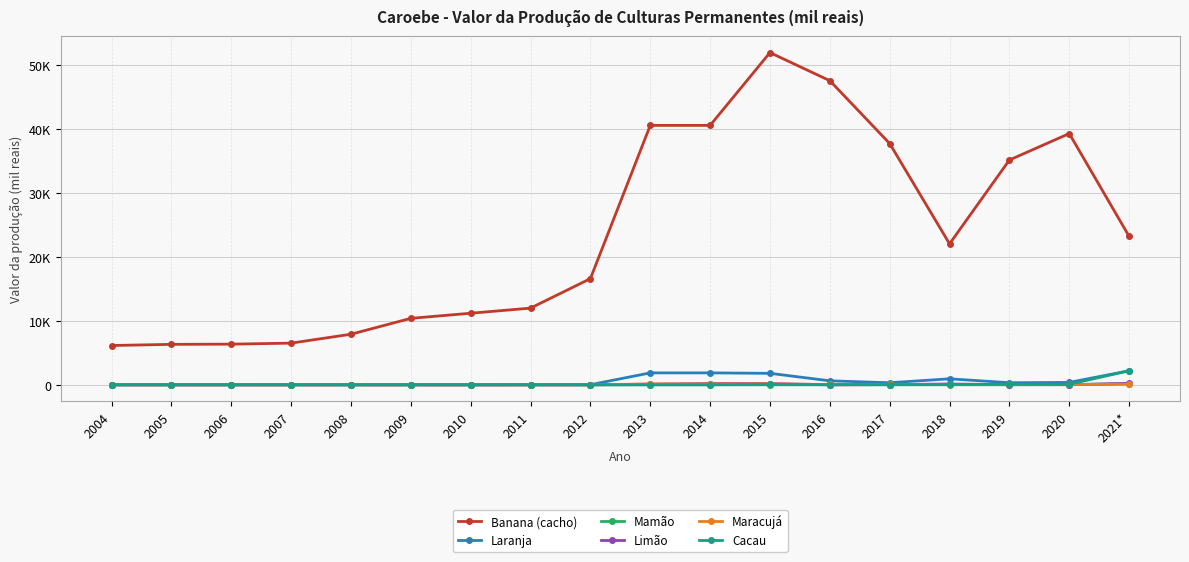

The value of Limão at 2012 is 11. True or false?

False